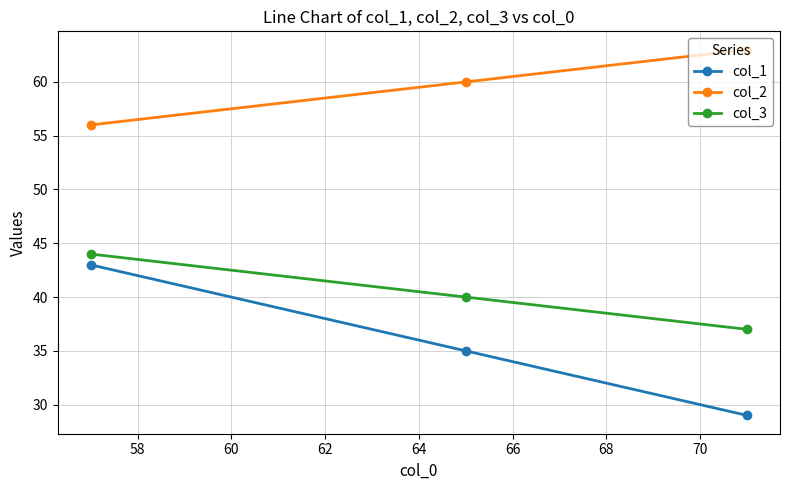

Rank the series by their average value, from lowest to highest.

col_1, col_3, col_2